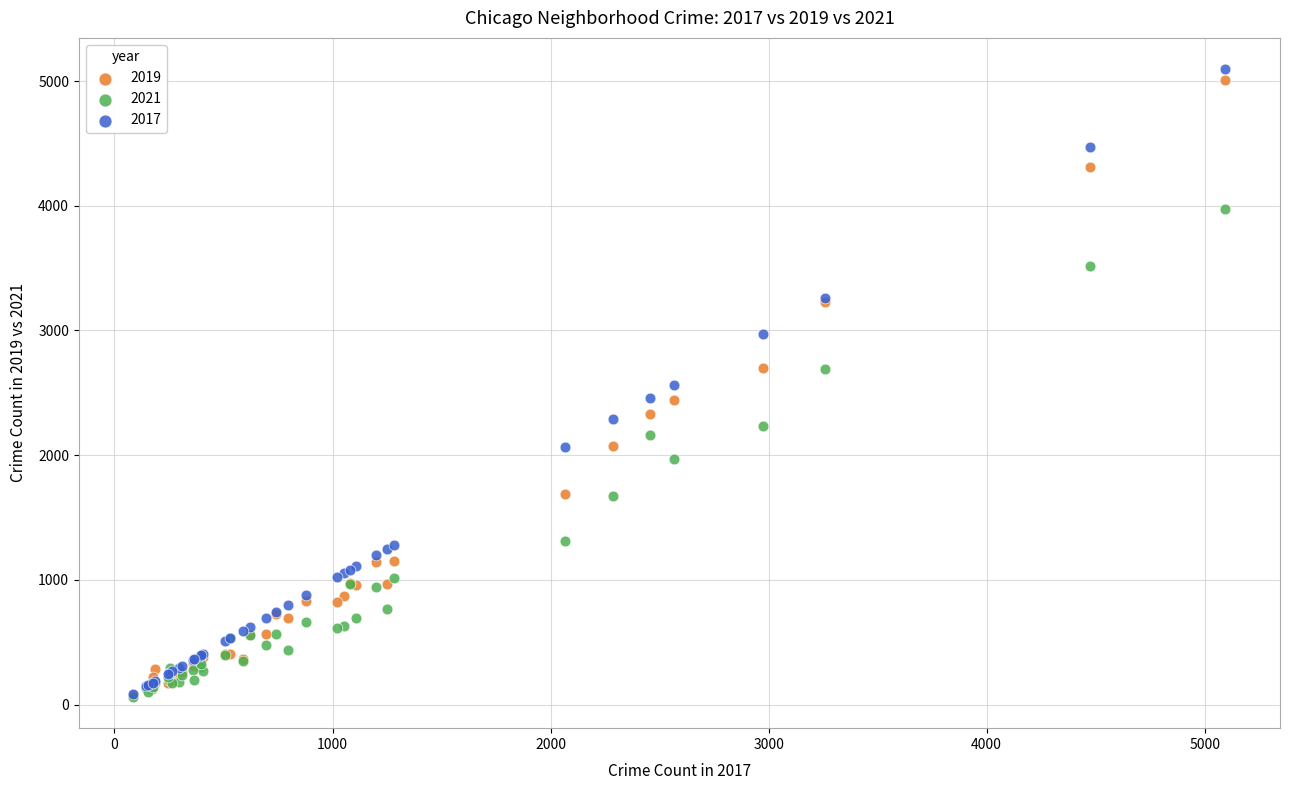

What are all the series names shown in the legend?

2019, 2021, 2017